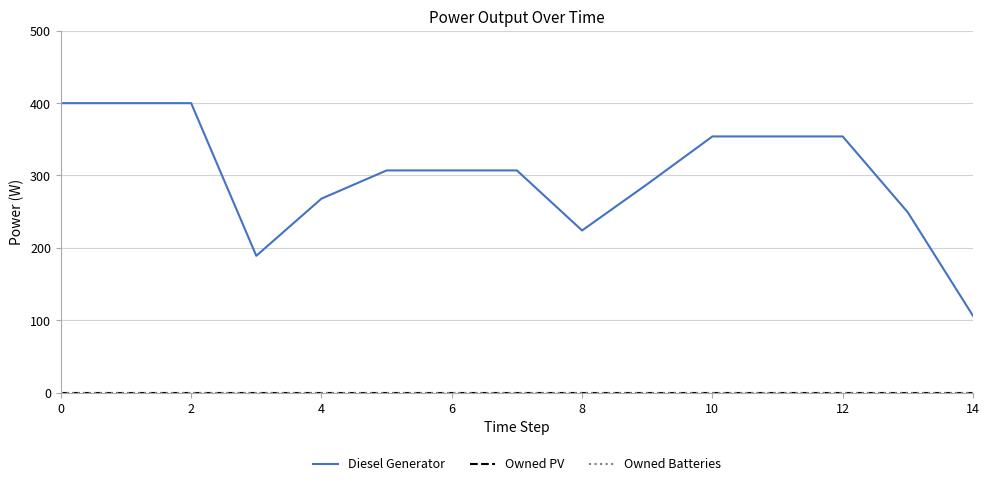

What is the difference between the second highest and second lowest values in the Diesel Generator series?

211